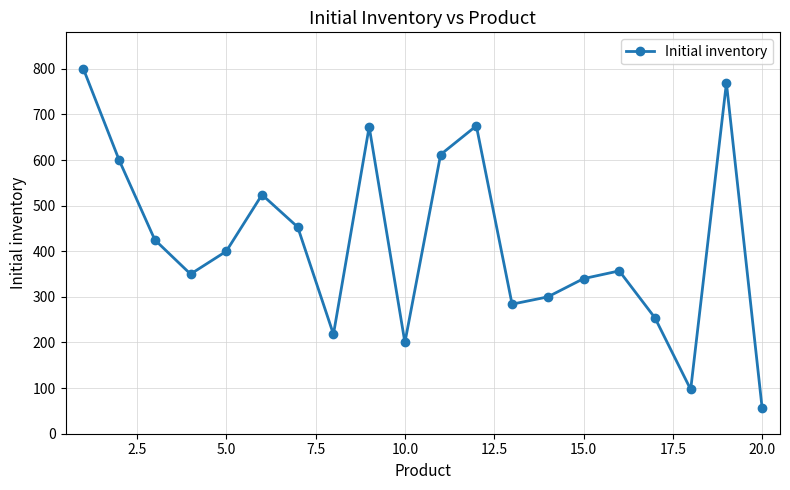

How many interior local valleys (lower than both neighbors) does the data have?

5